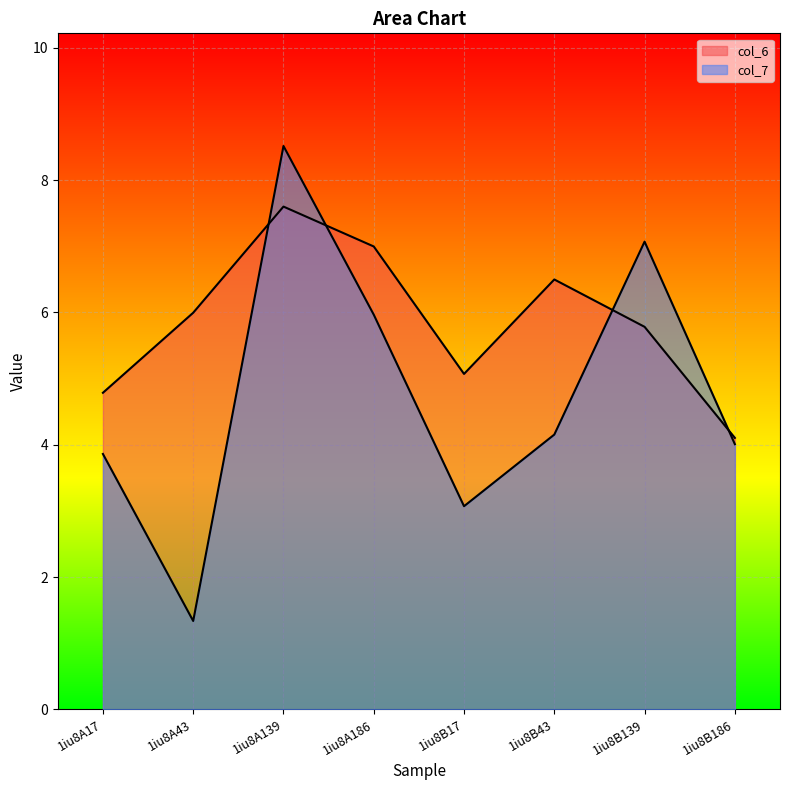

What is the average value of the col_6 series?

5.9